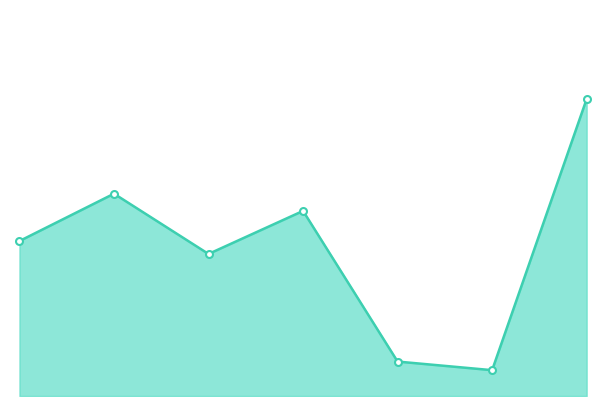

Reading right to left, list all the values displayed in this chart.

0.7	0.1	0.1	0.4	0.3	0.5	0.4